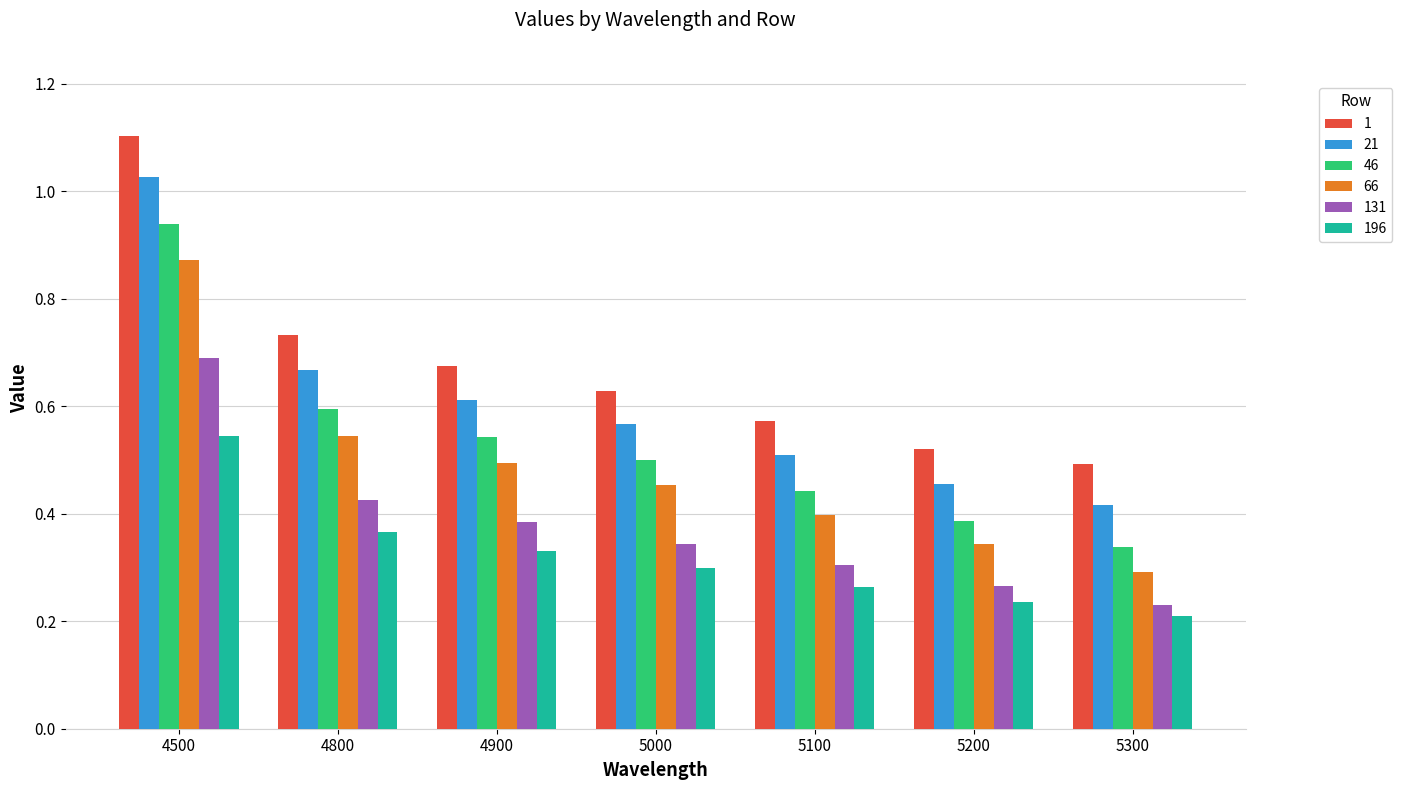

Count the 1 values in the range 0 to 1.

6